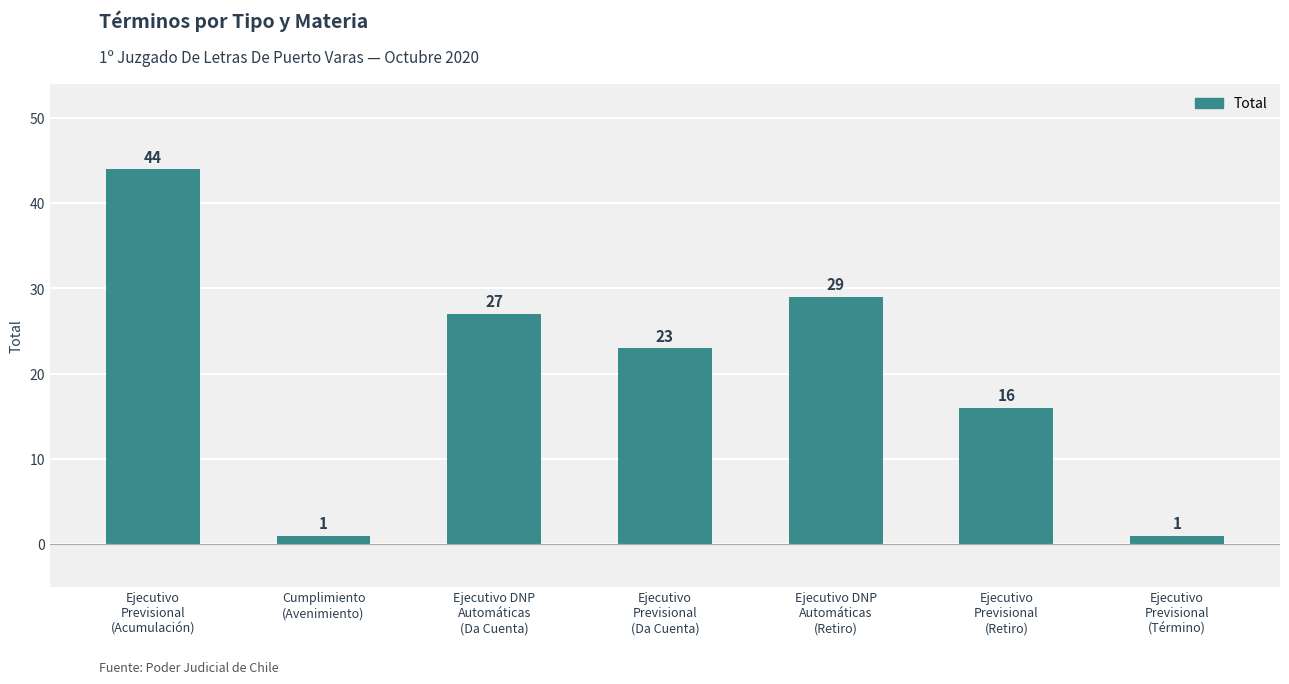

What is the greatest value displayed?

44